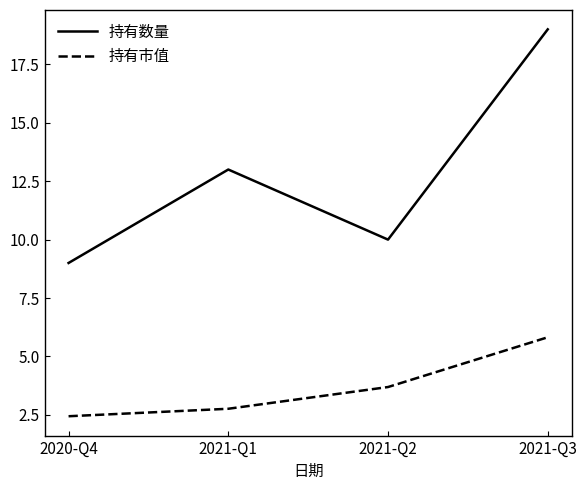

At how many categories does at least one series exceed 7?

4